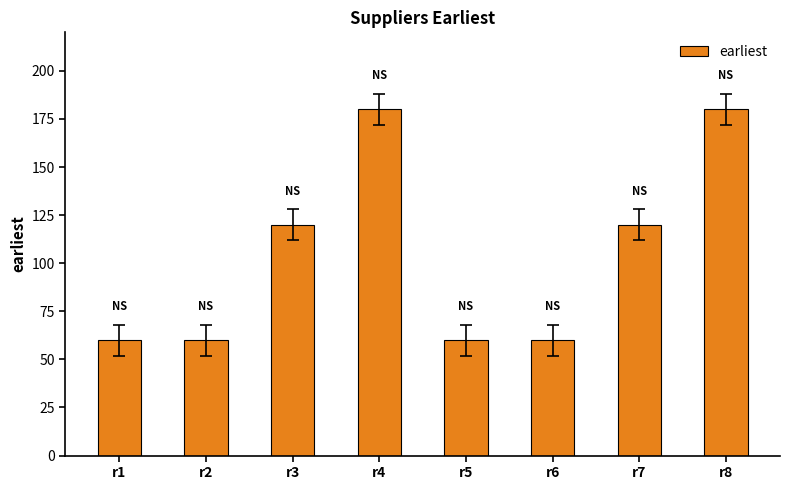

Which has a higher value, r4 or r3?

r4